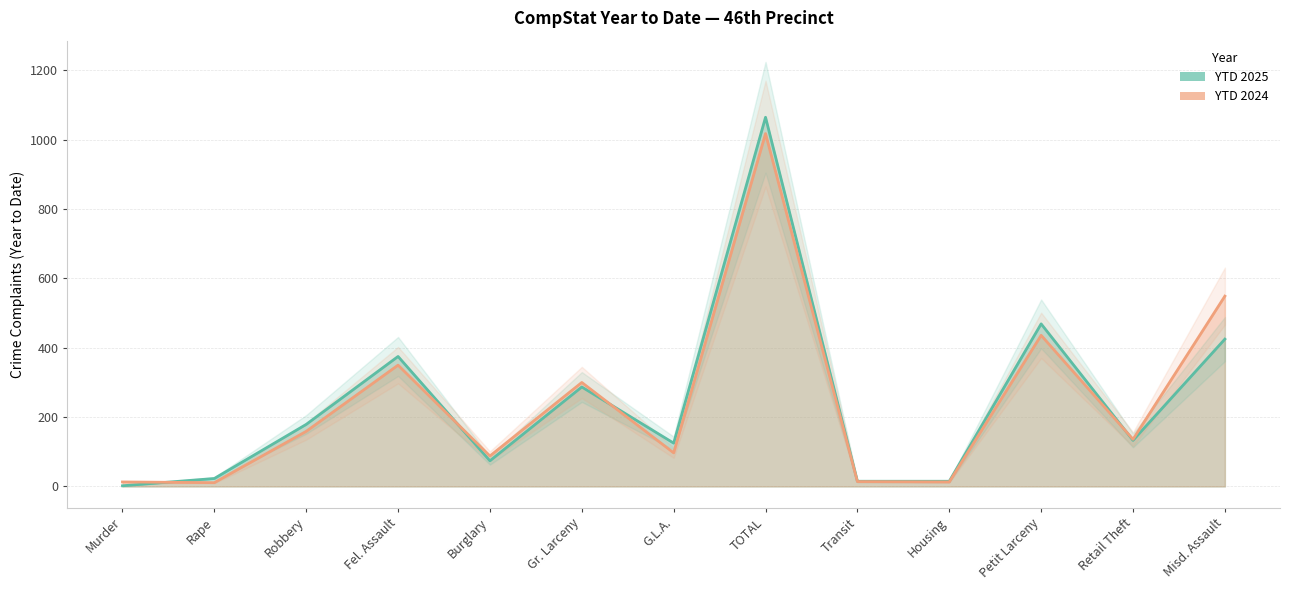

What is the average value of the YTD 2025 series?

245